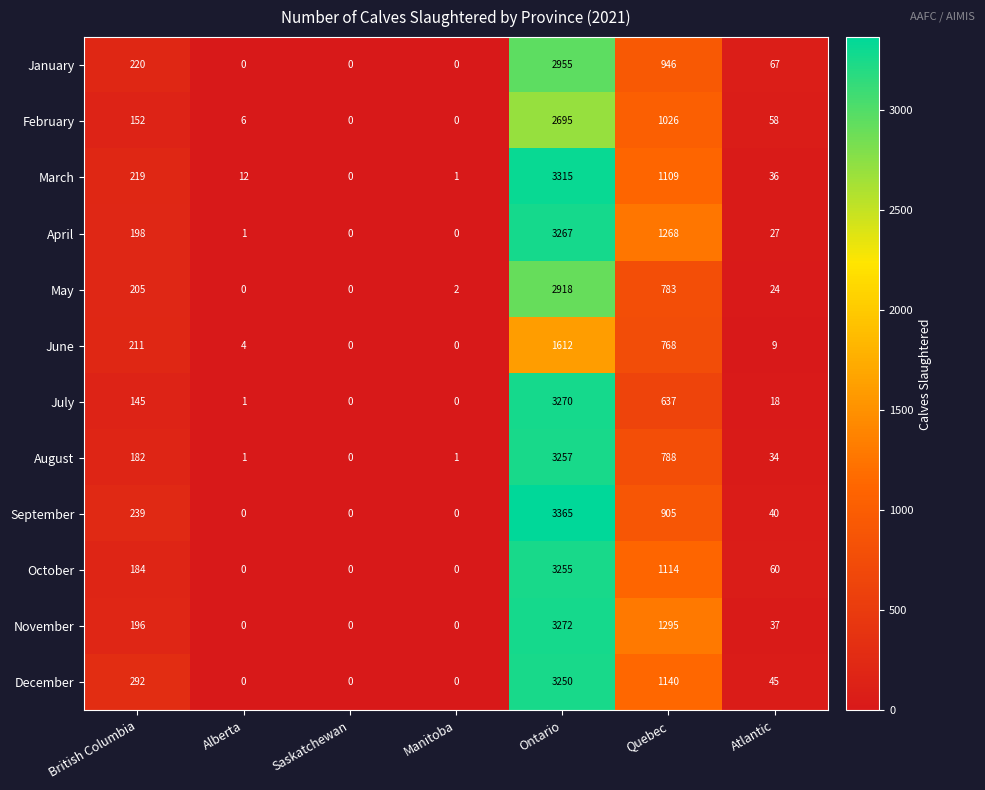

Between Alberta and Atlantic, which series saw the biggest shift?

January